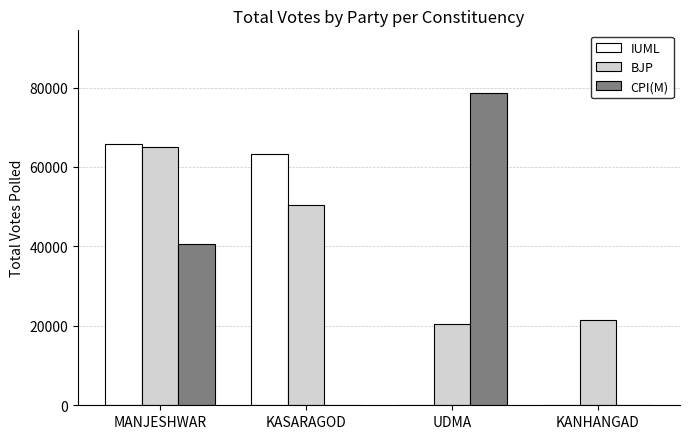

The BJP series shows 13815 at UDMA. True or false?

False